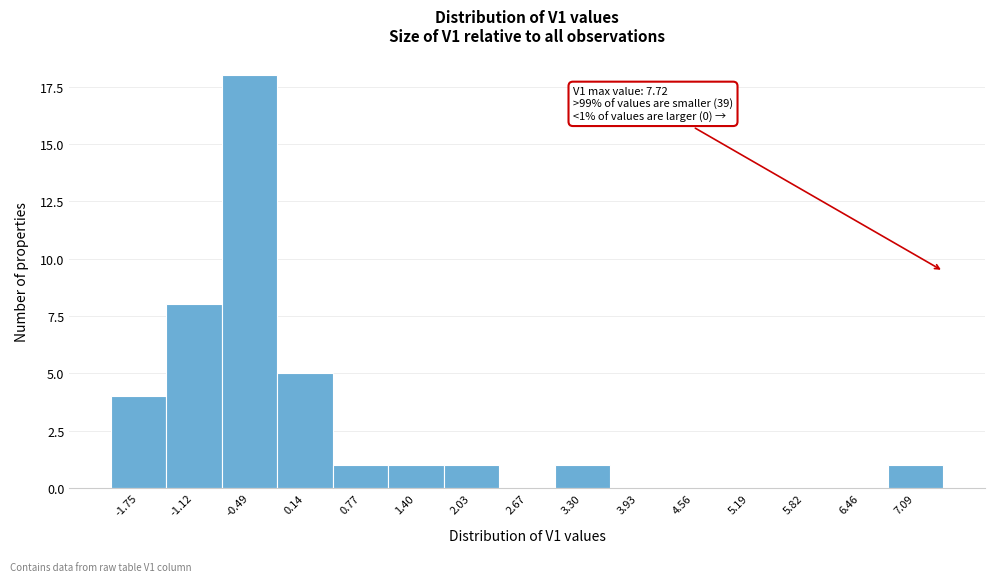

Reading right to left, transcribe all the data shown in this chart.

7.09=1	6.46=0	5.82=0	5.19=0	4.56=0	3.93=0	3.30=1	2.67=0	2.03=1	1.40=1	0.77=1	0.14=5	-0.49=18	-1.12=8	-1.75=4